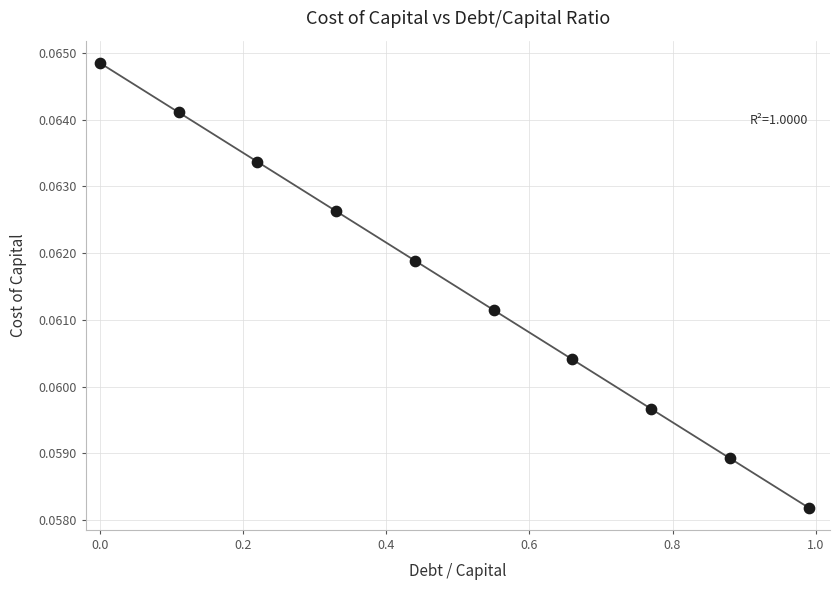

What is the range of X values (max minus min)?

1.0